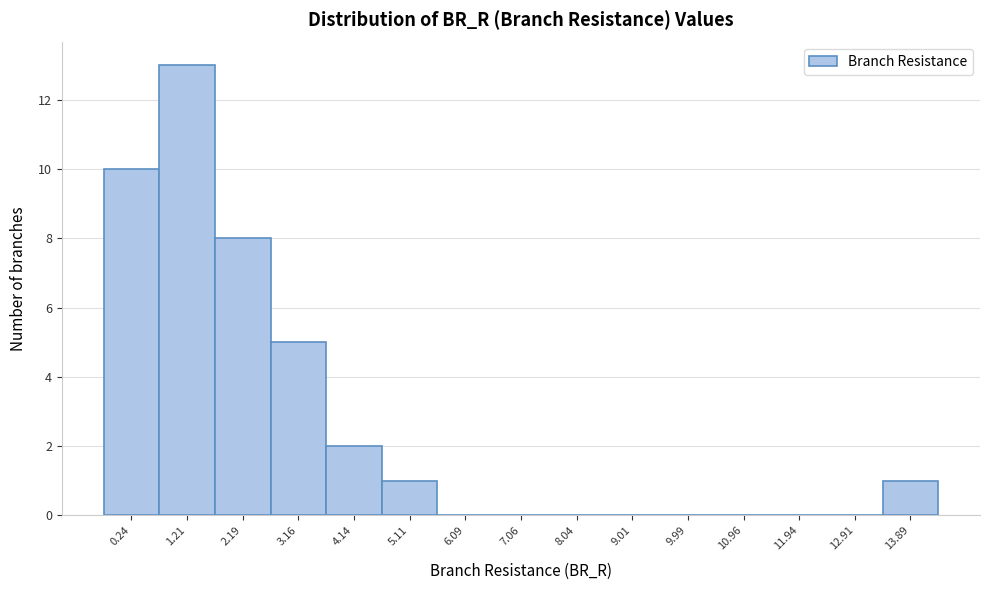

Reading left to right, extract all data points from this chart.

0.24=10	1.21=13	2.19=8	3.16=5	4.14=2	5.11=1	6.09=0	7.06=0	8.04=0	9.01=0	9.99=0	10.96=0	11.94=0	12.91=0	13.89=1